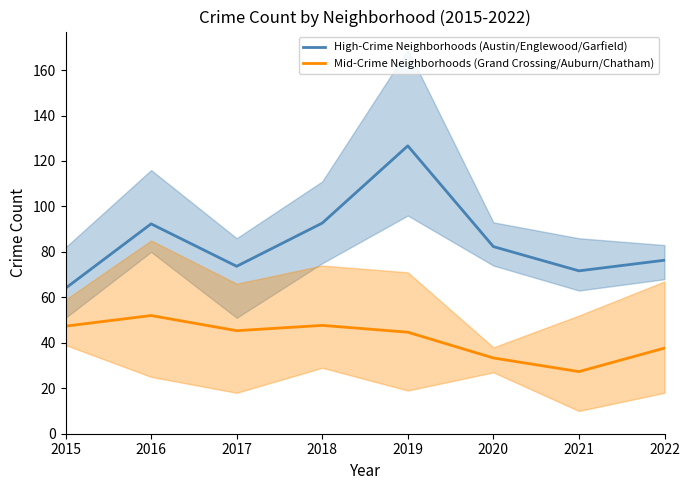

What is the sum of the Mid-Crime Neighborhoods (Grand Crossing/Auburn/Chatham) values at 2016 and 2021?

79.3